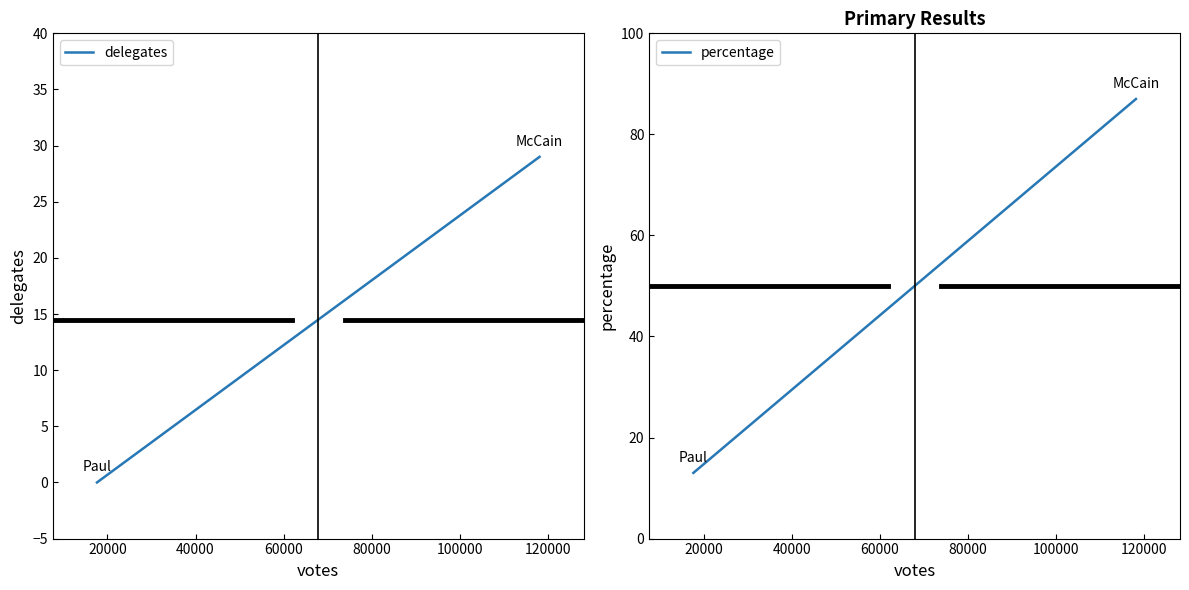

The percentage series shows 140 at 0. True or false?

False